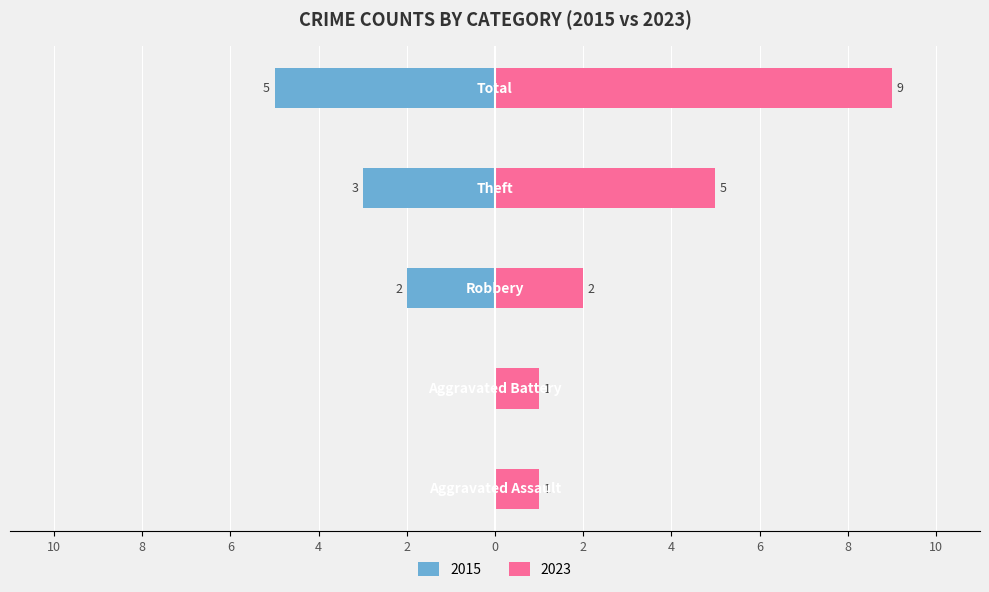

Count the Left (2015) values in the range -3 to 0.

4